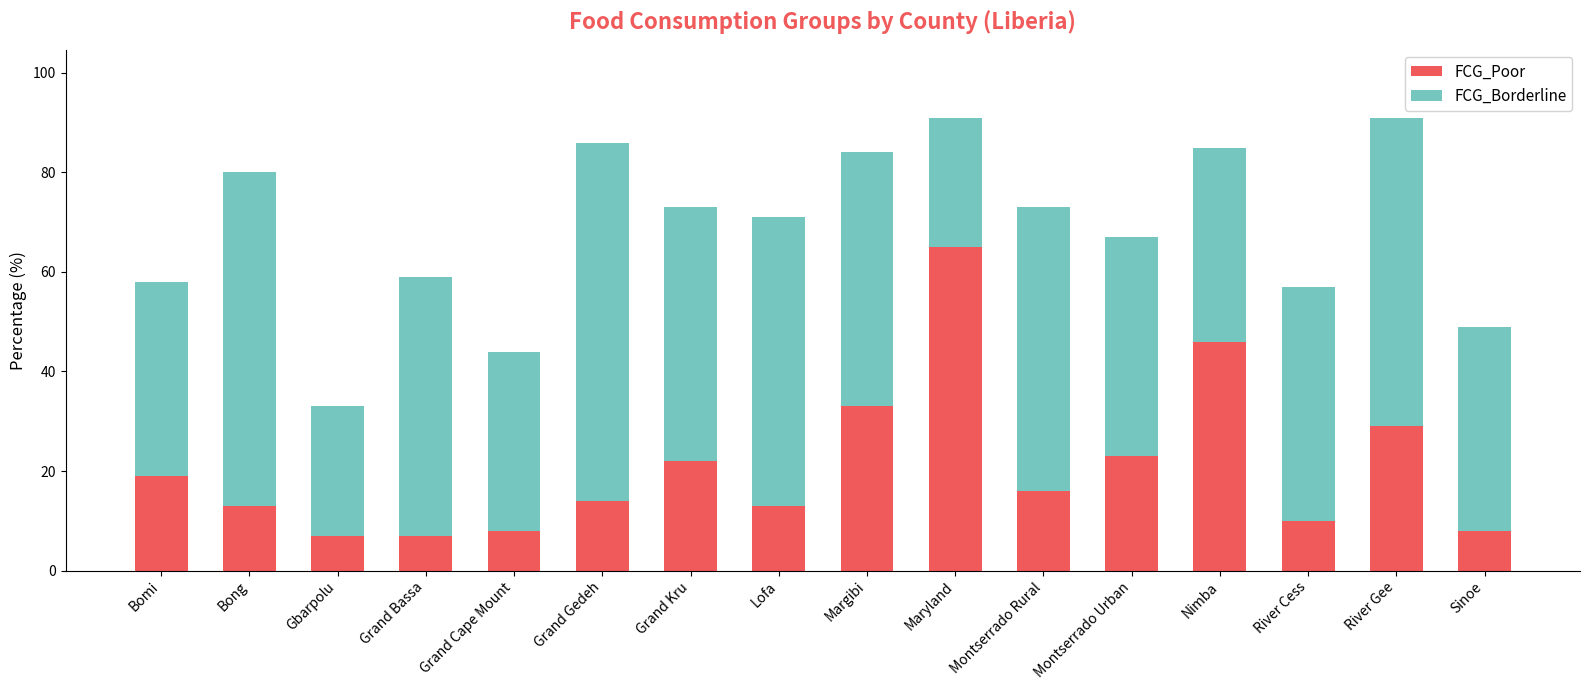

What is the highest value of the FCG_Poor series?

65